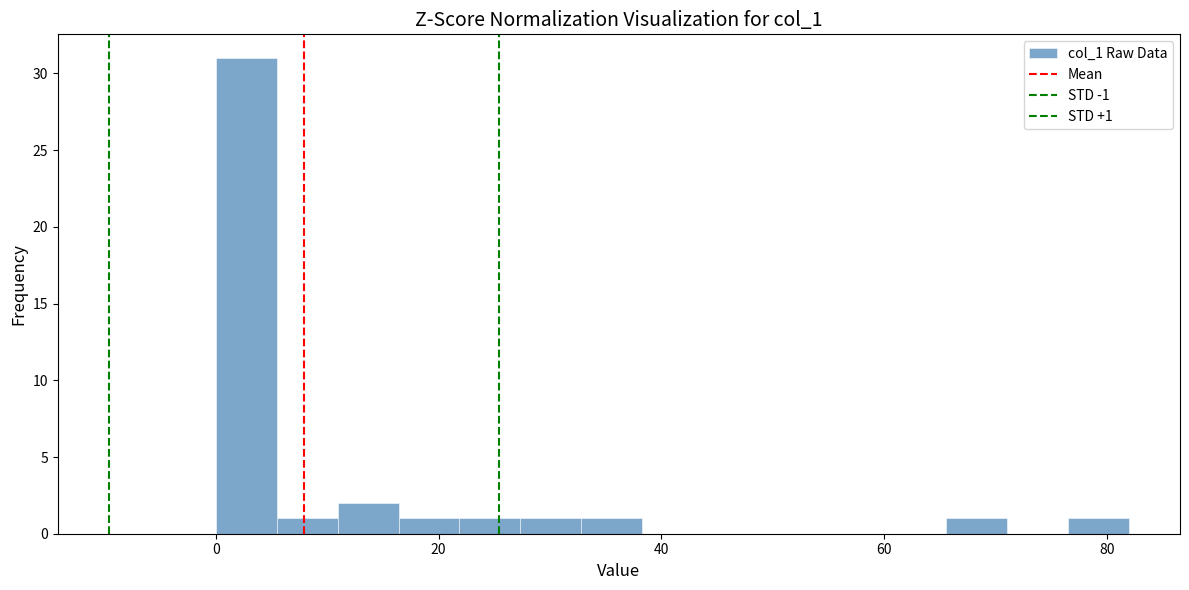

Read against the x-axis, roughly where is the centre of the tallest bar?

2